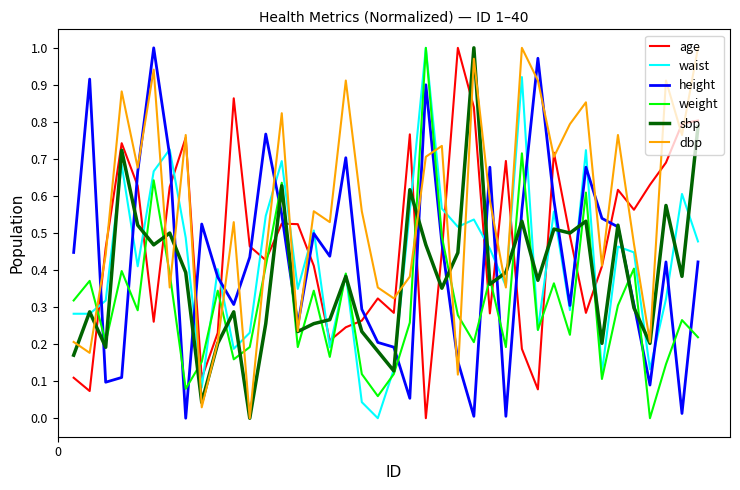

At how many categories does at least one series exceed 0?

40